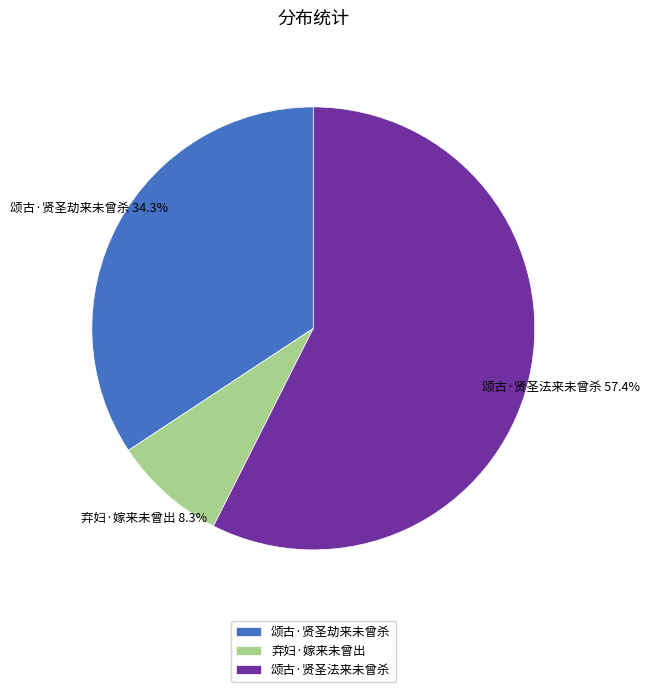

The 弃妇·嫁来未曾出 slice represents 14% of the pie. True or false?

False